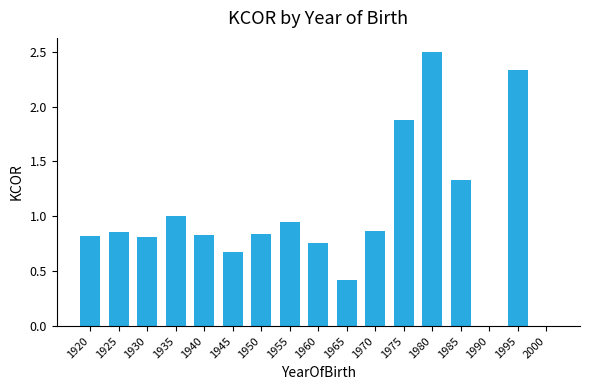

What is the greatest value displayed?

2.5